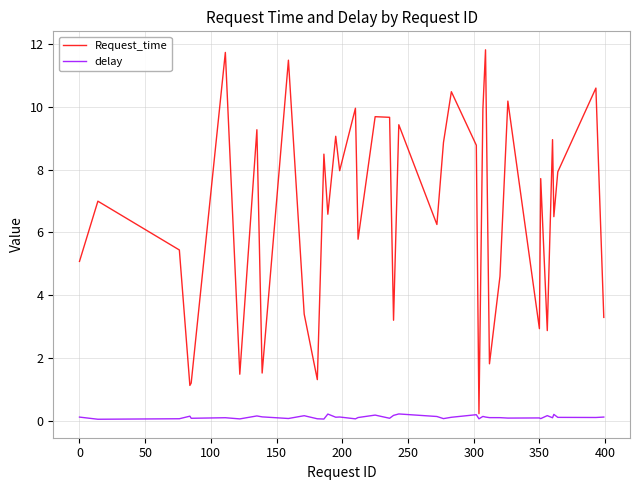

What is the difference between the maximum and minimum values in the Request_time series?

11.6